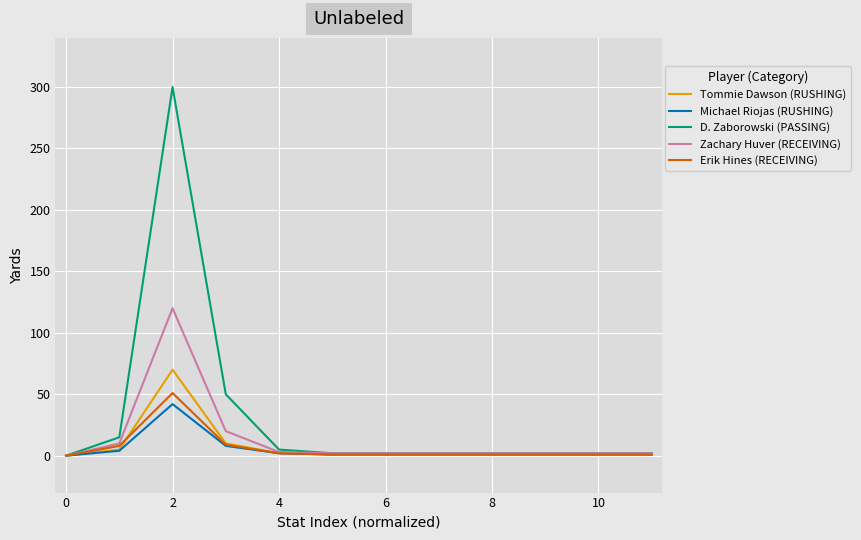

Is this an area chart (filled region under the line)?

No